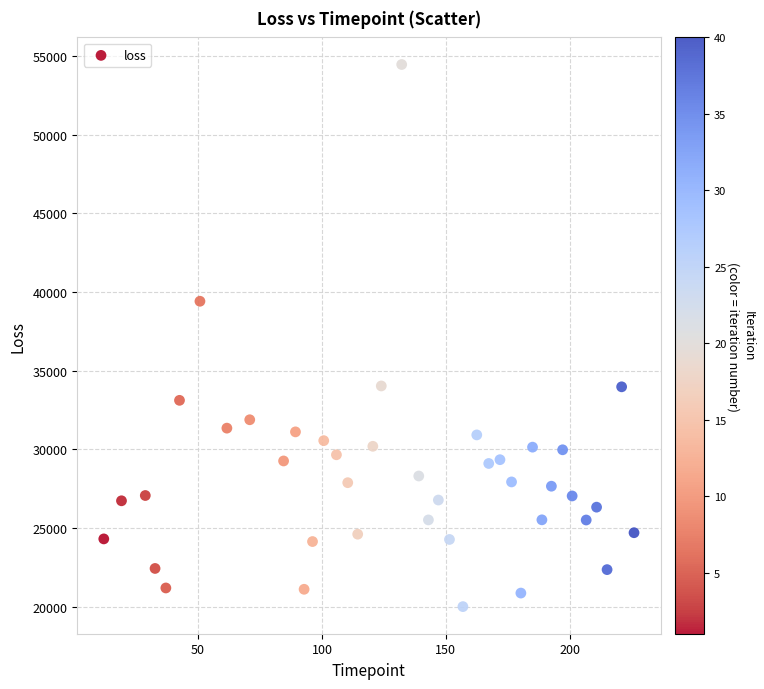

What is the range of Y values (max minus min)?

34450.0